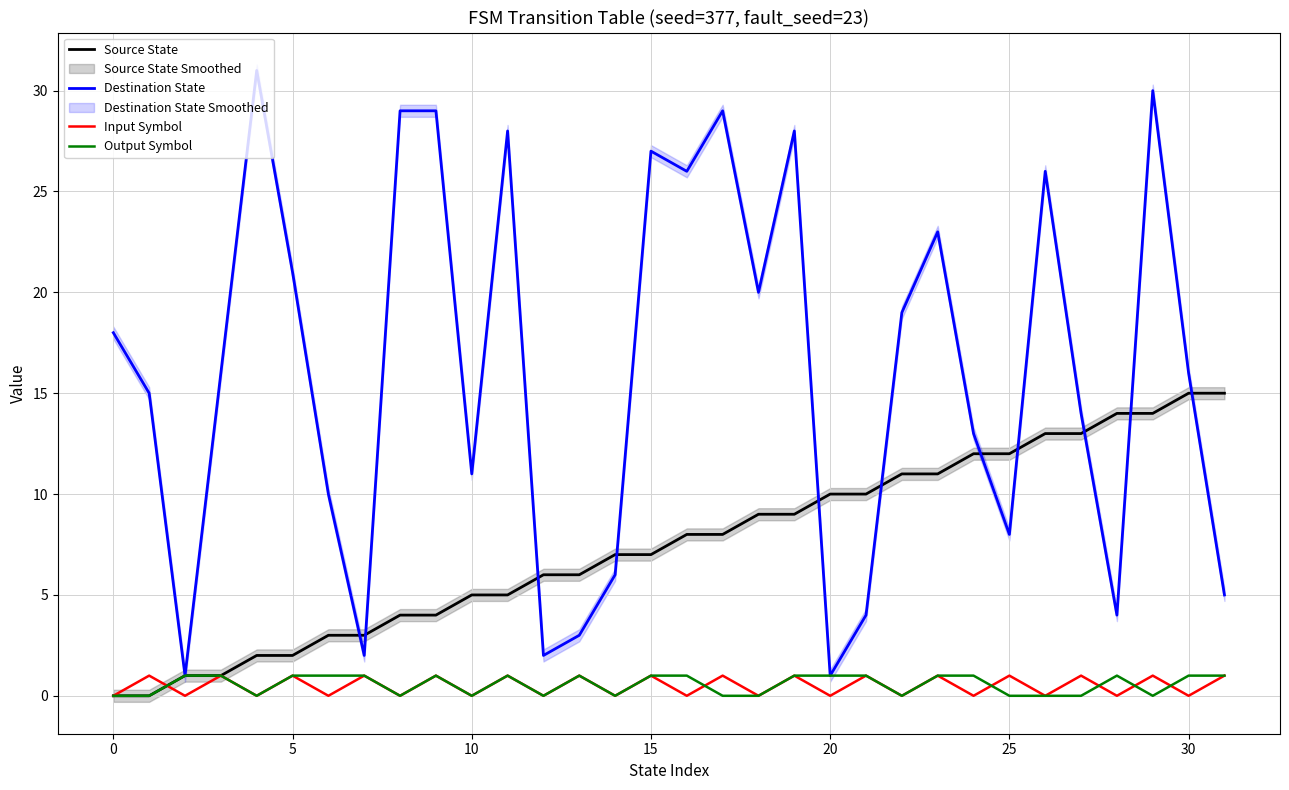

At which label does Source State first exceed 8?

18